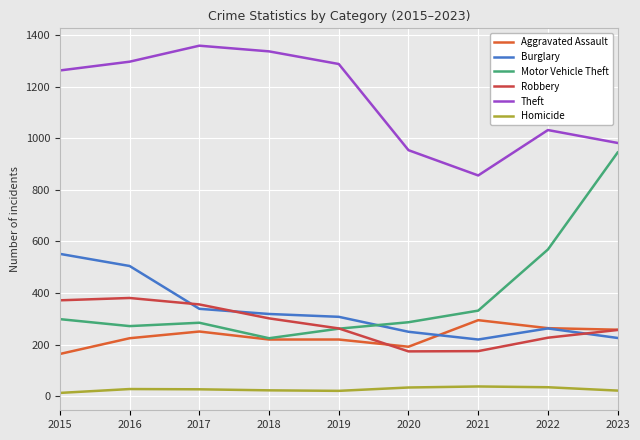

Does the chart display data point markers on the line(s)?

No